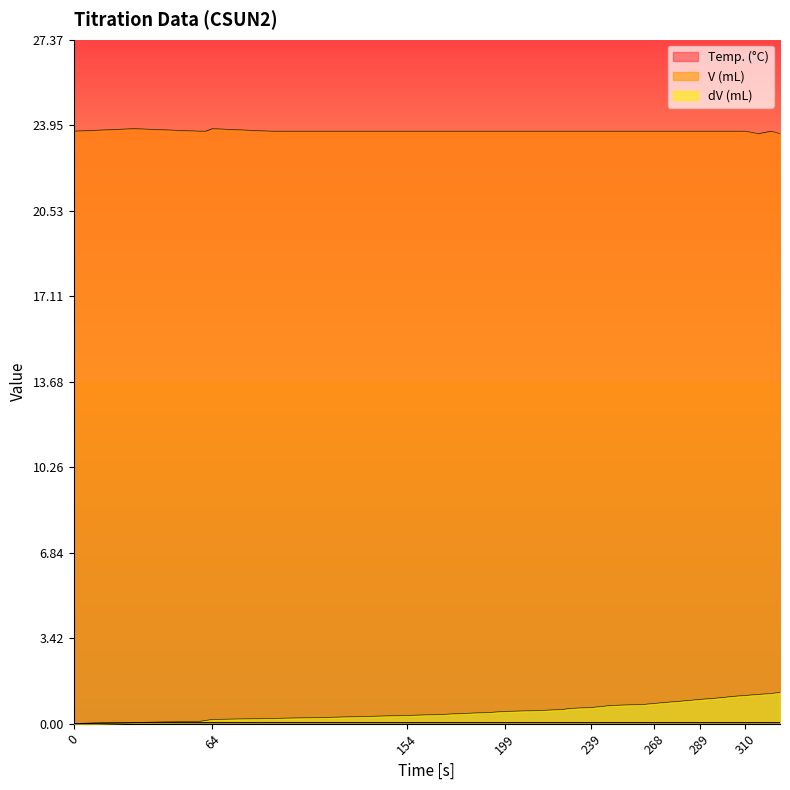

True or false: Temp. (°C) and dV (mL) intersect in this chart.

False